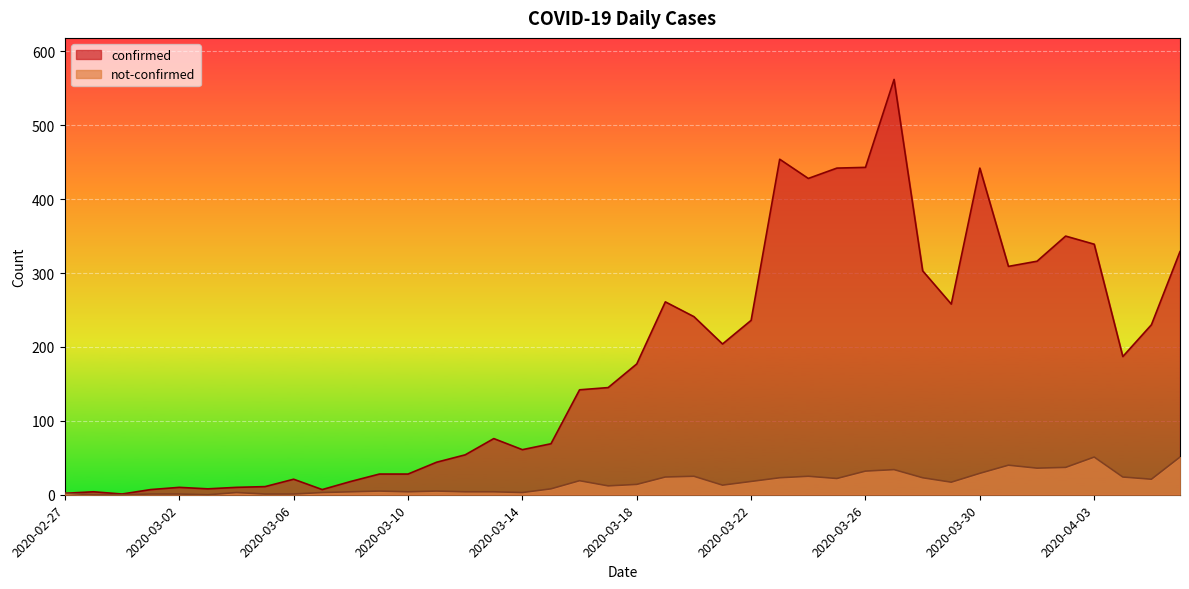

Is it true that not-confirmed equals 45 at 2020-03-26?

False